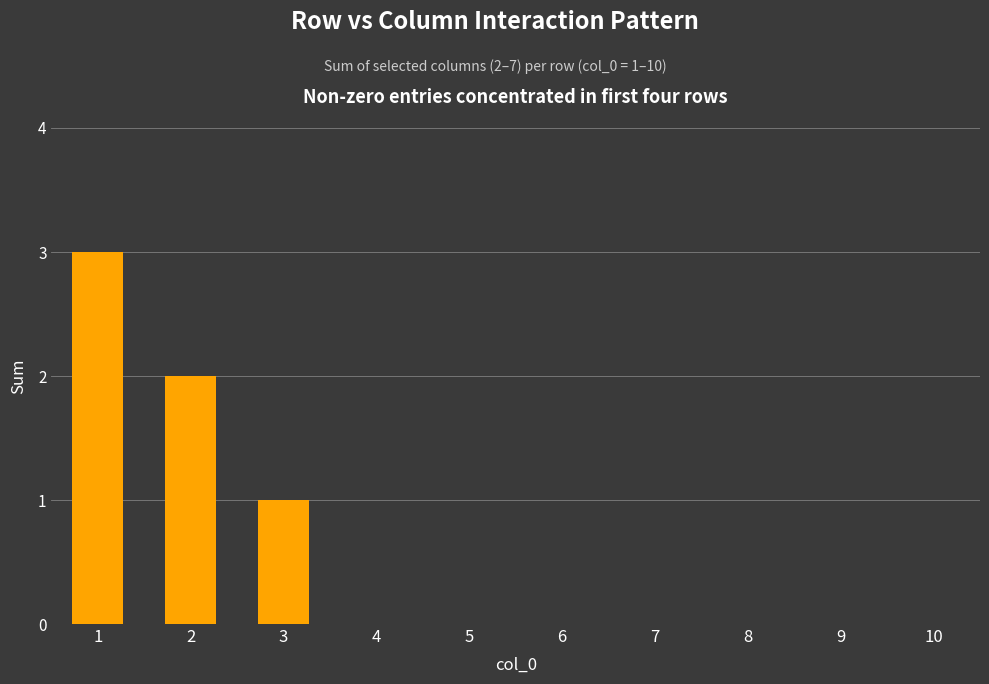

The value at 5 is 0. True or false?

True